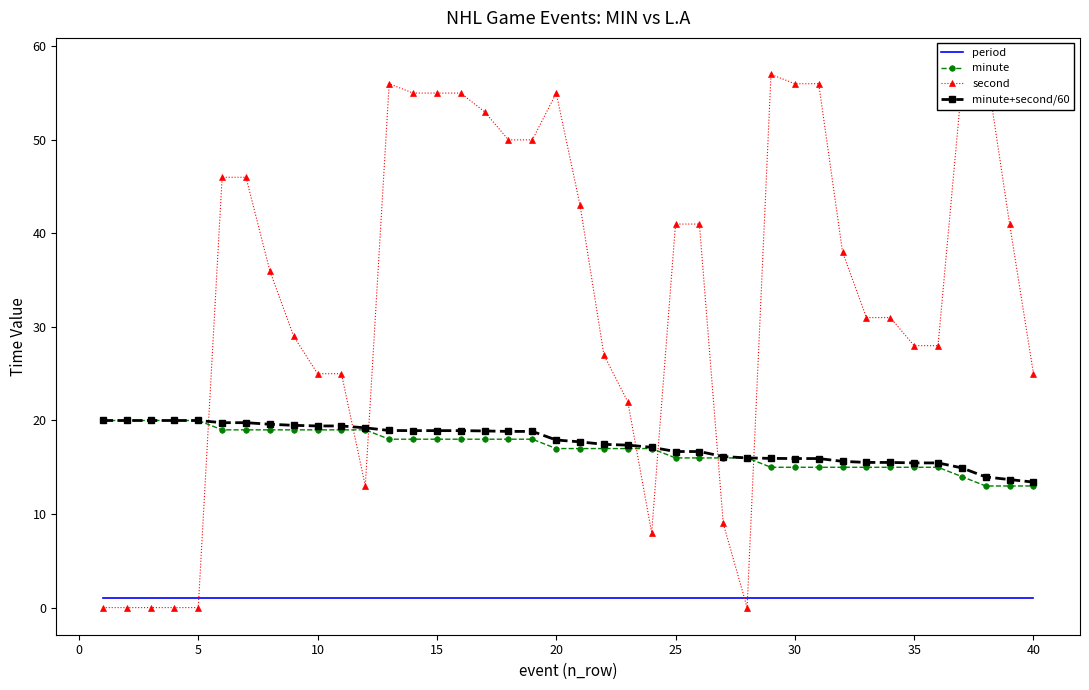

What is the maximum value for minute?

20.0